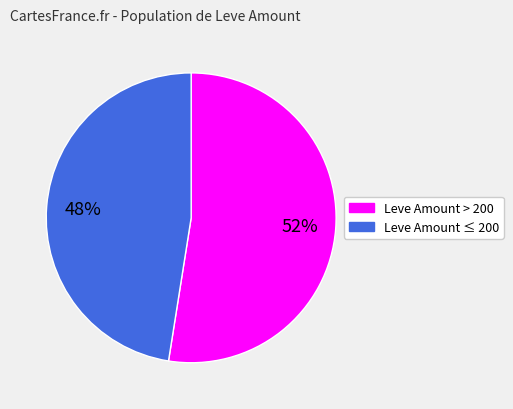

To the nearest percent, what is the average slice percentage?

50%